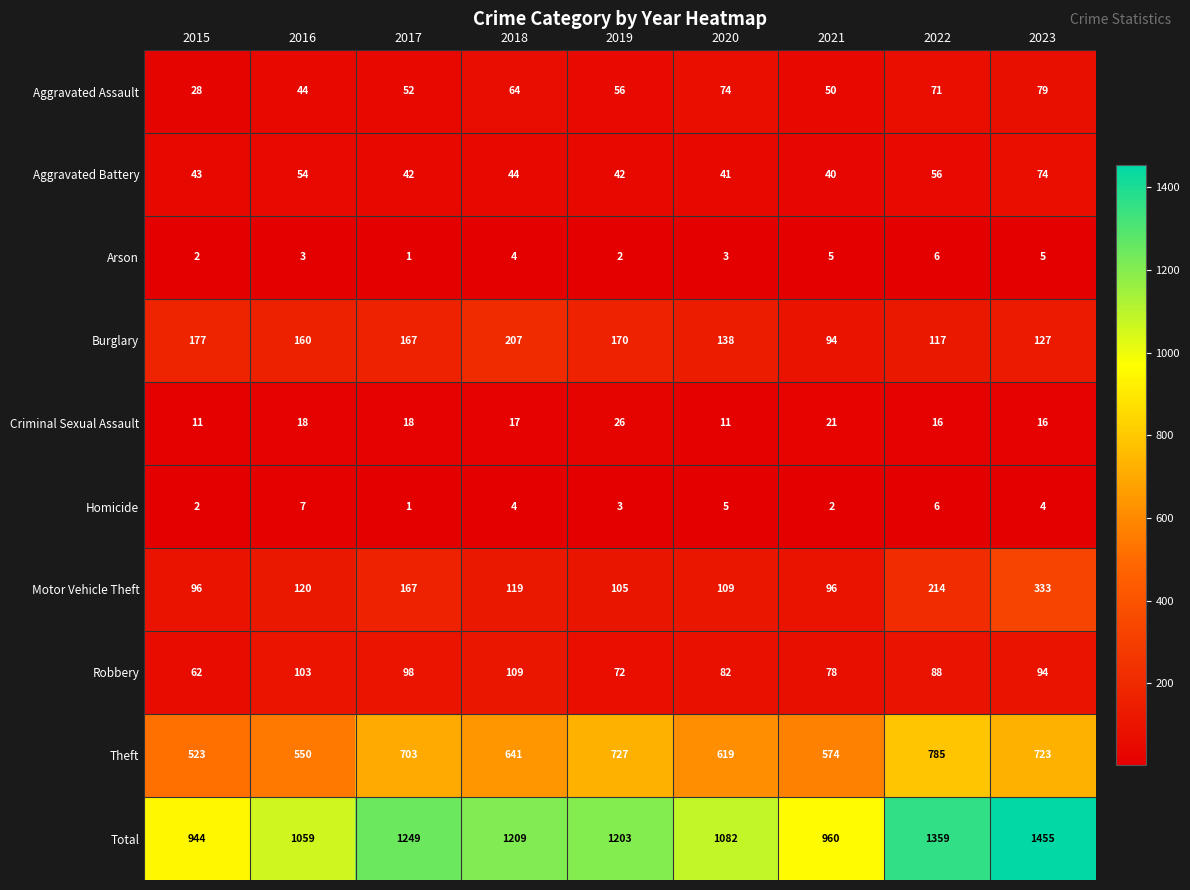

True or false: Theft has a value of 384 at 2023.

False